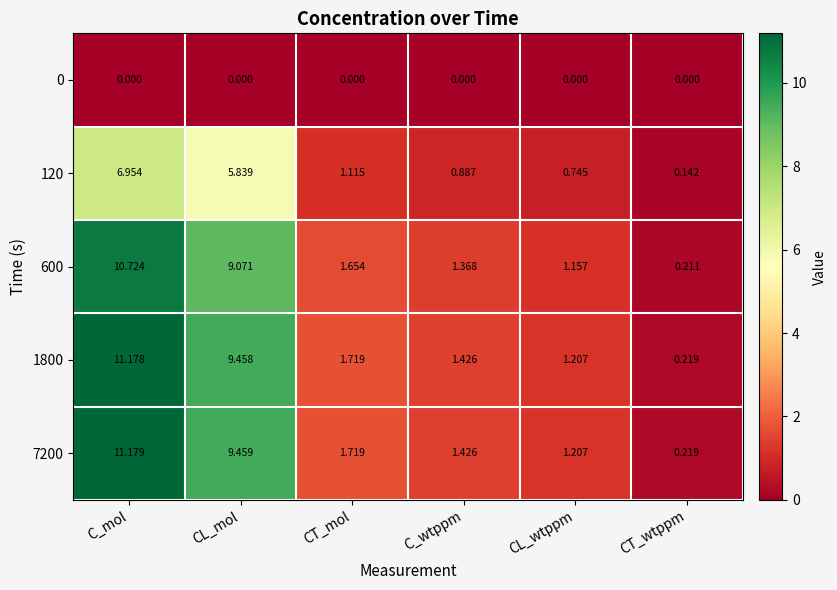

How many distinct data groups are displayed?

5